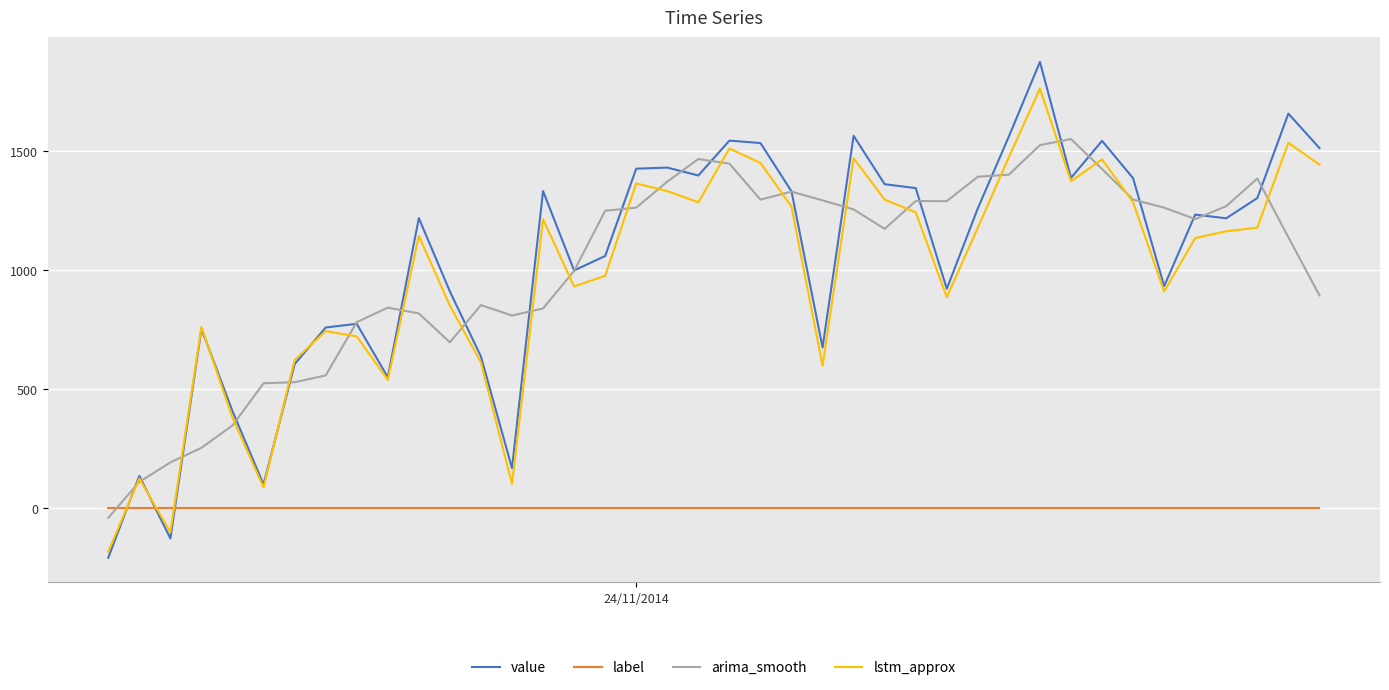

Count the number of data series in this chart.

4